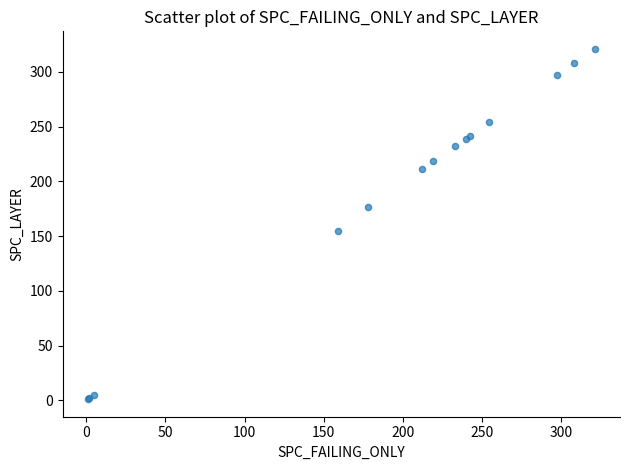

What Y value in the scatter plot is closest to 161?

155